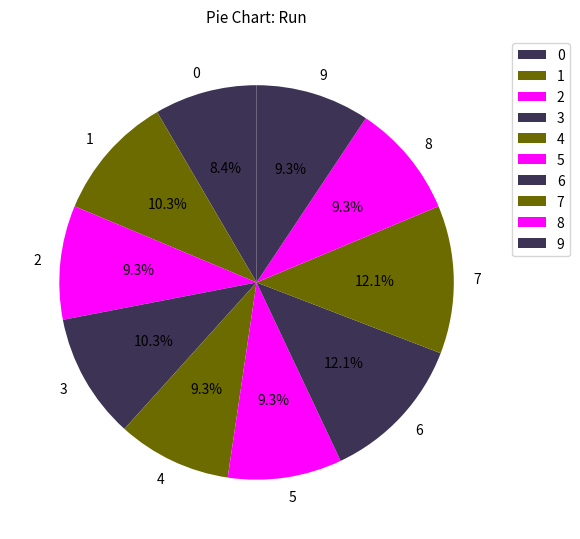

Does 4 represent more than half of the total?

No